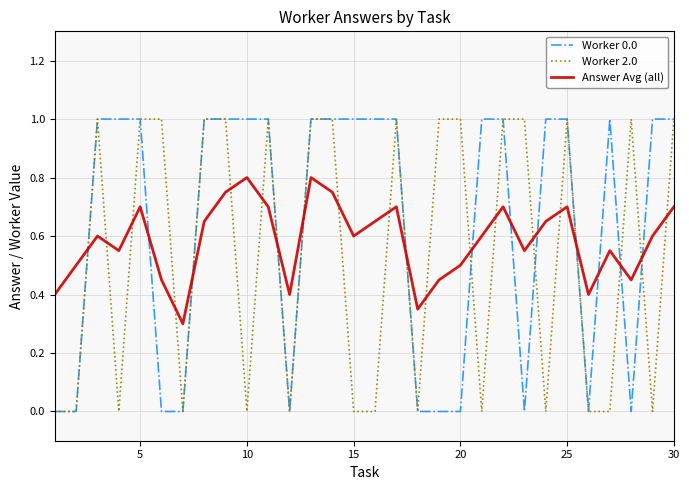

List the series in order of their overall mean, highest first.

Worker 0.0, Answer Avg (all), Worker 2.0